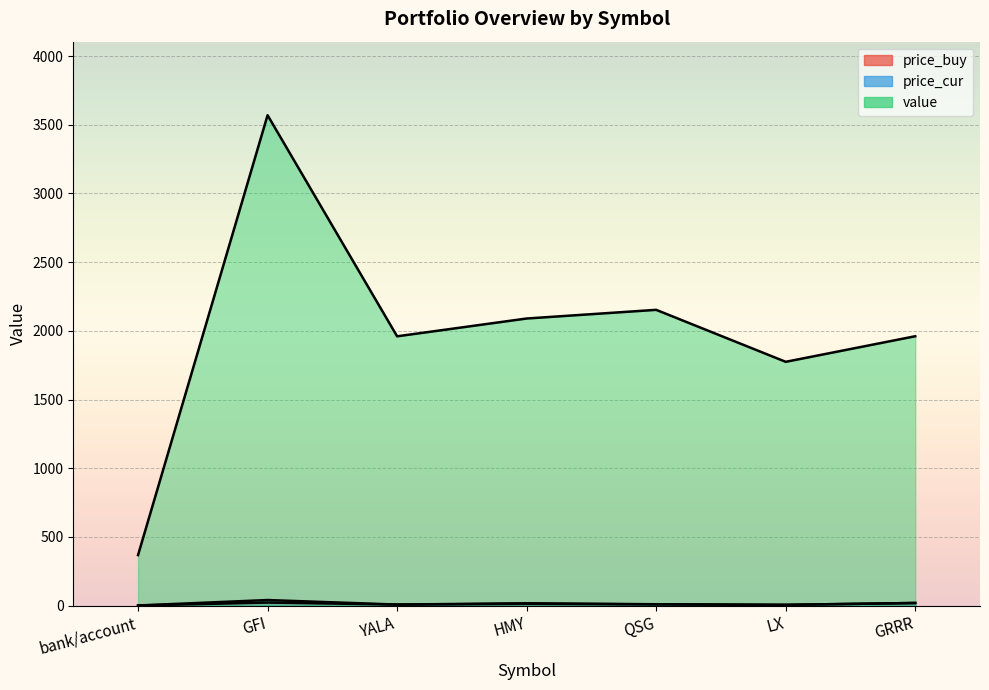

Reading left to right, transcribe all the data shown in this chart.

price_buy: bank/account=1.0	GFI=22.5	YALA=7.6	HMY=12.8	QSG=9.1	LX=5.5	GRRR=19.3
price_cur: bank/account=1.0	GFI=40.6	YALA=7.5	HMY=17.3	QSG=9.8	LX=5.7	GRRR=19.0
value: bank/account=367.9	GFI=3569.3	YALA=1960.1	HMY=2089.7	QSG=2152.8	LX=1774.5	GRRR=1960.6